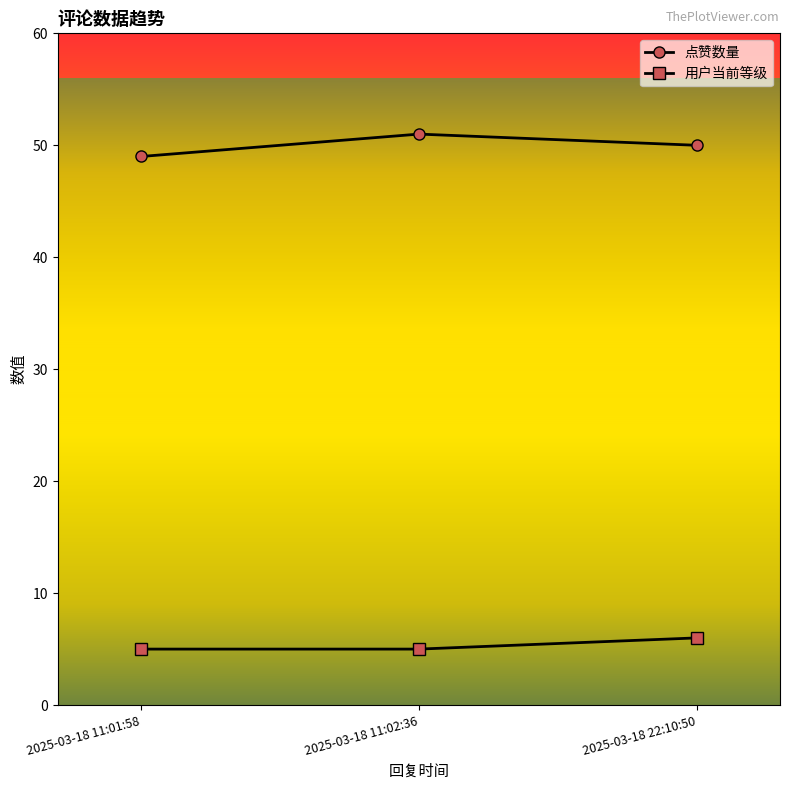

At 2025-03-18 22:10:50, list the series in order from smallest to largest.

用户当前等级, 点赞数量